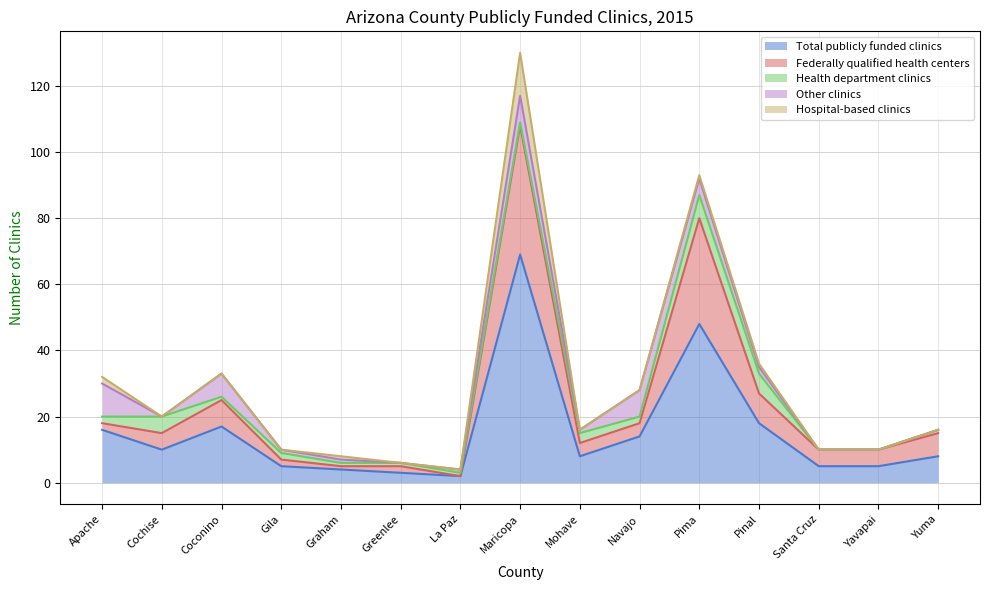

Rank the series by their maximum value, from lowest to highest.

Health department clinics, Other clinics, Hospital-based clinics, Federally qualified health centers, Total publicly funded clinics